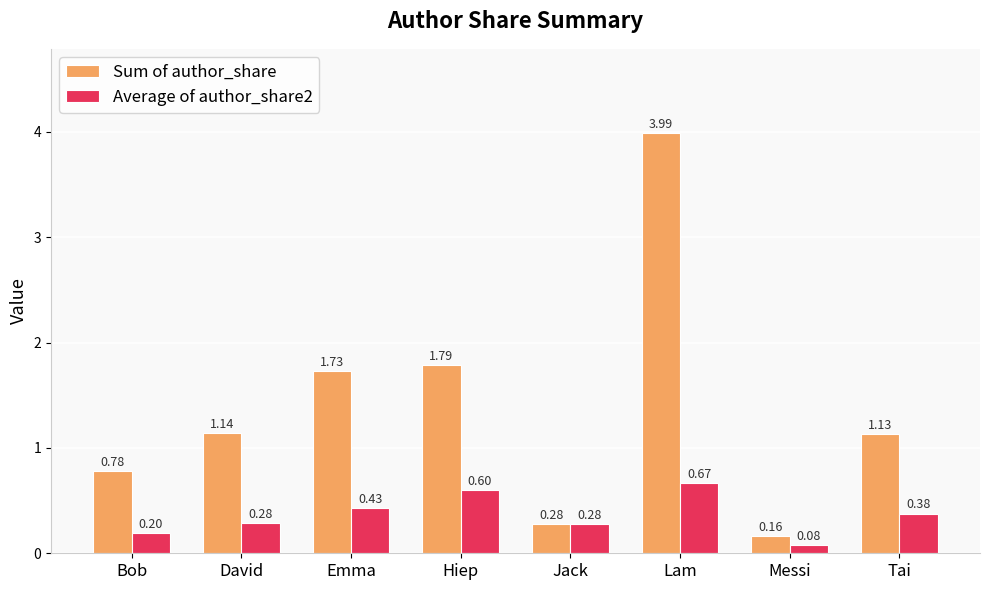

What is the sum of the Average of author_share2 values at Messi and Tai?

0.5